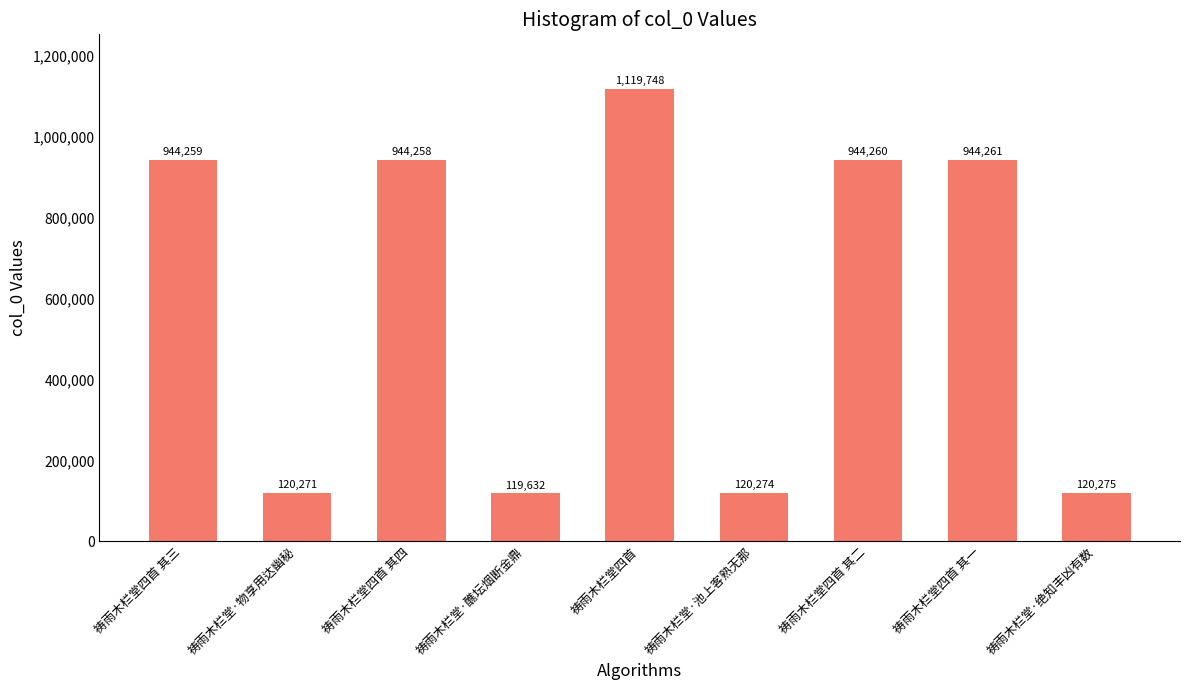

What is the ratio of the value at 祷雨木栏堂·物享用达幽秘 to the value at 祷雨木栏堂四首 其二?

0.1